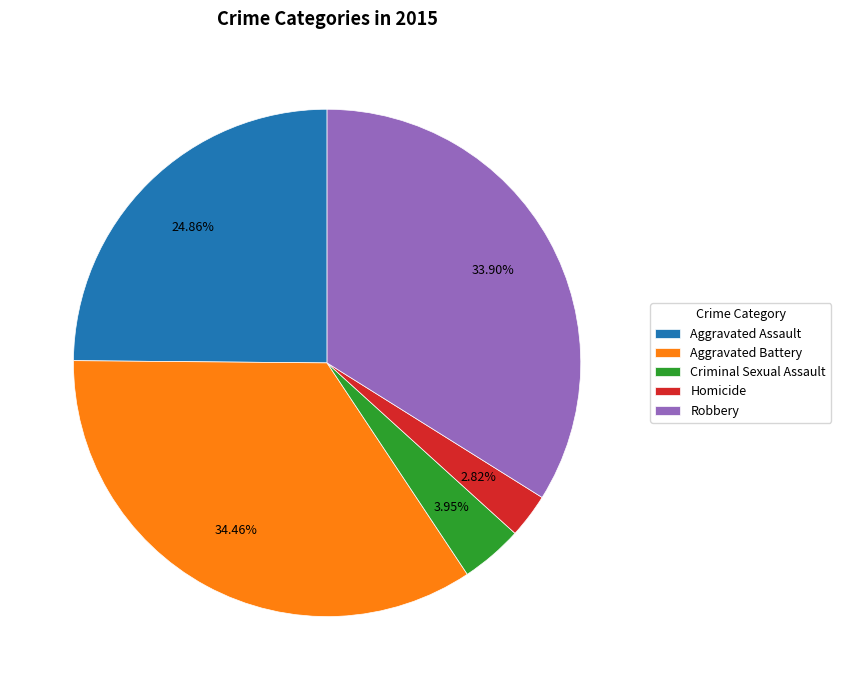

True or false: Homicide accounts for 3% of the total.

True